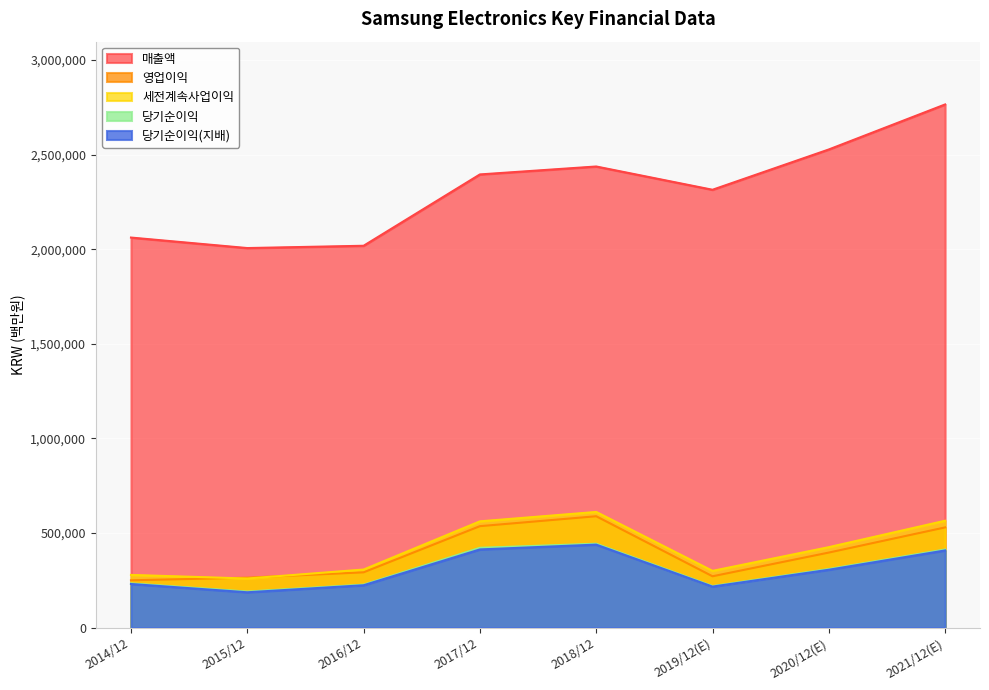

Where does the 영업이익 series first go above 396877?

2017/12